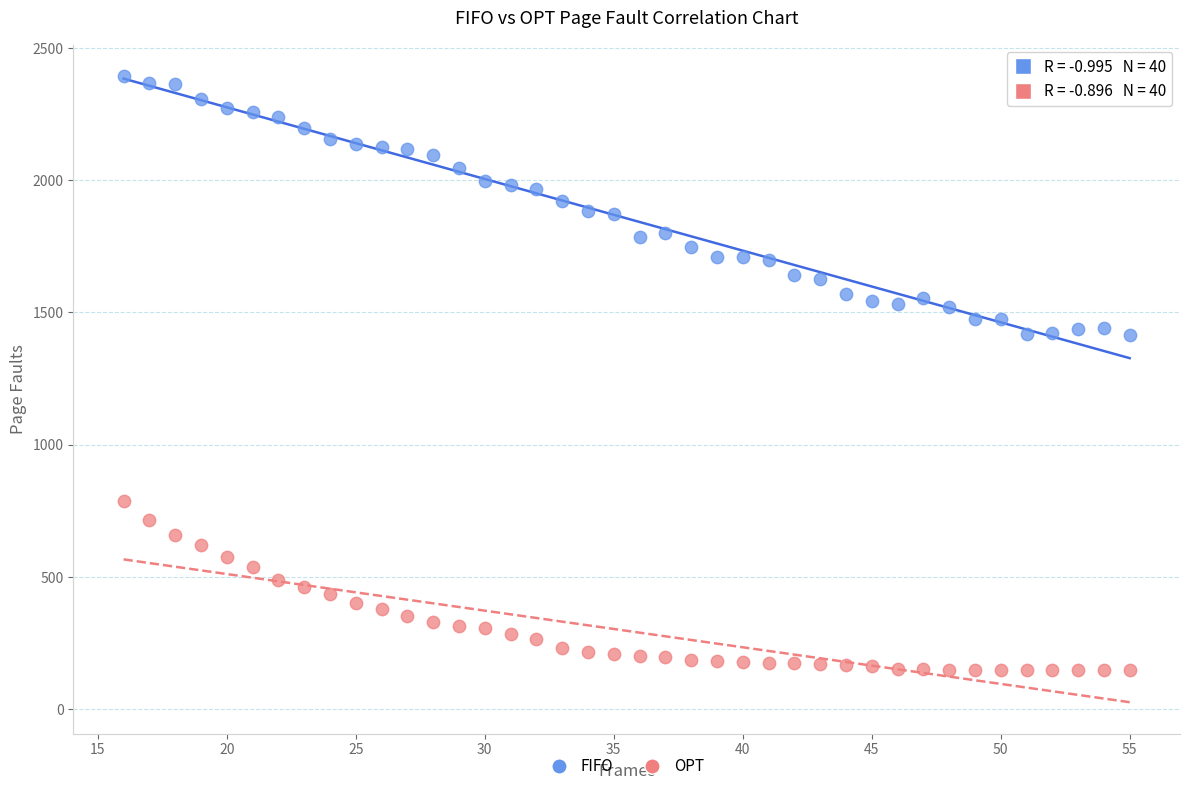

What is the X range (max minus min) for the scatter plot?

39